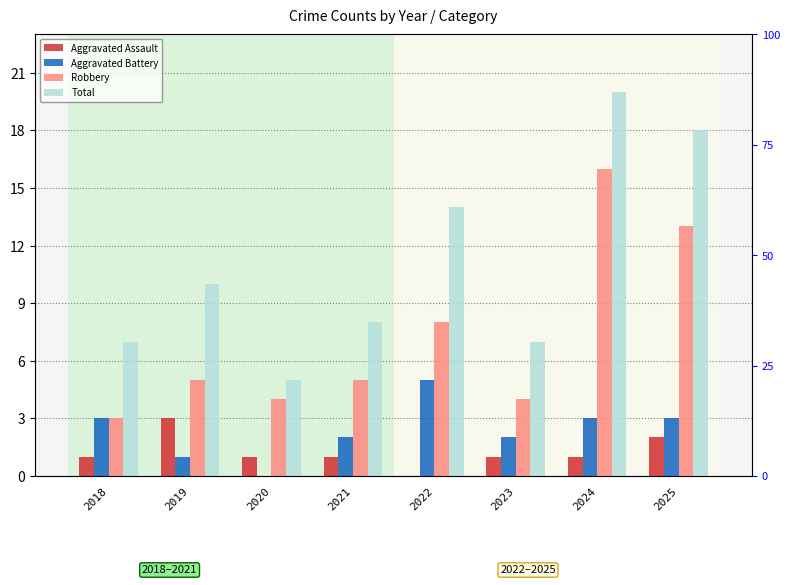

Count the Aggravated Assault values in the range 1 to 2.

6